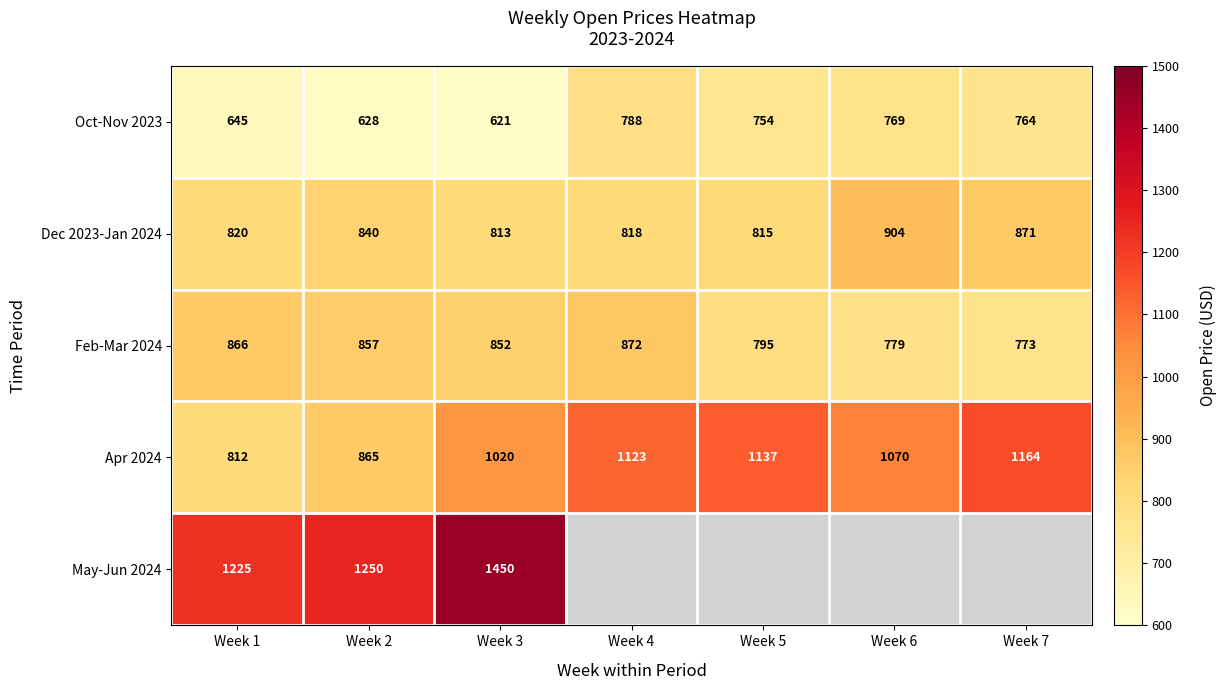

Which category has the lowest value in the Feb-Mar 2024 series?

Week 7